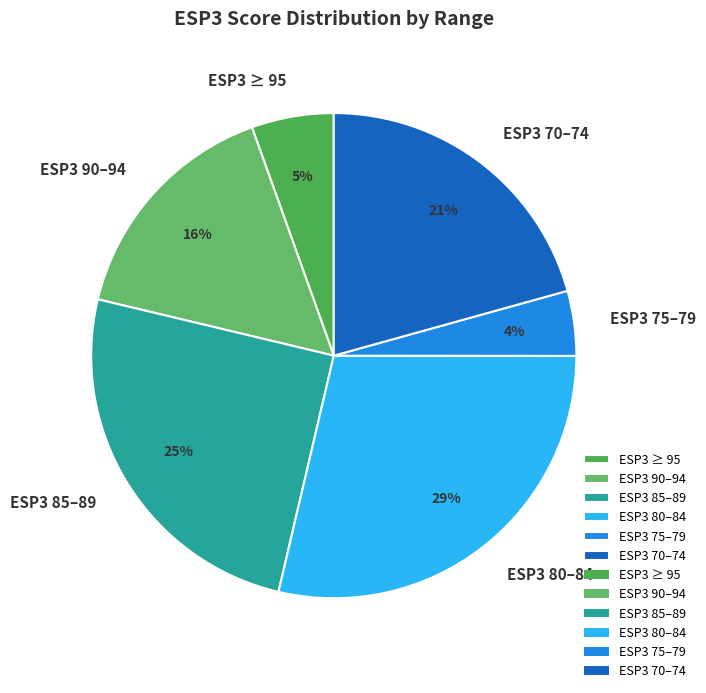

Does ESP3 70–74 represent more than half of the total?

No